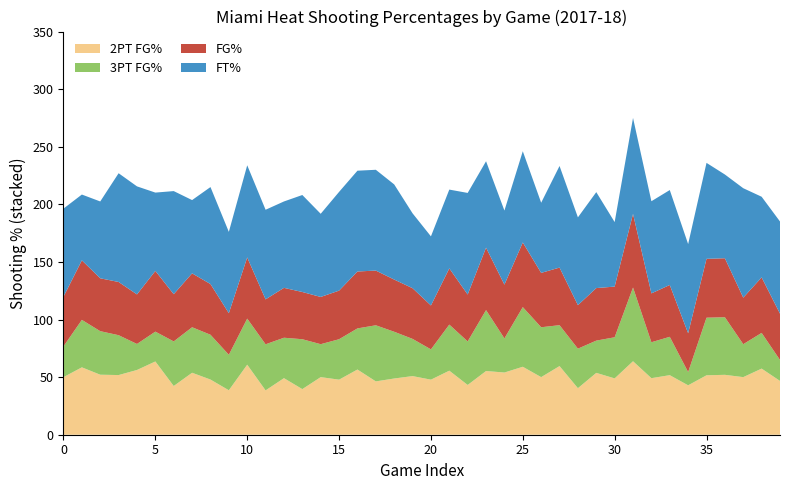

Reading right to left, what are all the values shown in this chart?

2PT FG%: 46.7	57.4	50.0	52.0	51.6	42.9	51.7	49.1	63.8	48.9	53.7	40.4	59.6	50.0	59.0	54.0	55.3	43.2	55.6	47.8	50.9	48.8	46.3	56.6	47.8	50.0	39.6	49.1	38.5	60.8	38.6	47.9	53.8	42.3	63.6	56.2	51.8	52.1	58.5	50.0
3PT FG%: 18.2	31.0	28.6	50.0	50.0	11.5	33.3	31.2	64.0	35.7	28.0	34.3	35.5	43.3	51.8	29.6	52.9	37.8	40.0	26.3	32.3	40.6	48.7	35.7	35.1	28.6	43.3	35.1	40.0	40.0	30.8	38.9	39.5	38.7	25.9	22.6	34.6	37.8	41.2	26.7
FG%: 40.2	48.2	40.4	51.2	51.1	33.7	45.0	42.4	63.9	44.0	45.6	37.8	50.0	47.2	56.1	46.7	54.2	40.7	48.8	38.1	44.0	45.3	47.5	49.4	42.2	41.0	41.0	43.3	39.0	53.1	36.1	44.0	46.8	41.0	52.7	43.0	46.2	45.9	51.7	43.1
FT%: 80.0	70.0	95.0	72.7	83.3	77.4	82.4	80.0	83.3	56.0	83.3	76.2	88.2	60.9	79.2	64.3	75.0	88.2	68.4	60.0	65.0	82.6	87.5	87.5	85.7	72.2	84.2	75.0	77.8	80.0	70.6	84.2	63.6	89.5	68.0	93.8	94.4	66.7	57.1	76.5